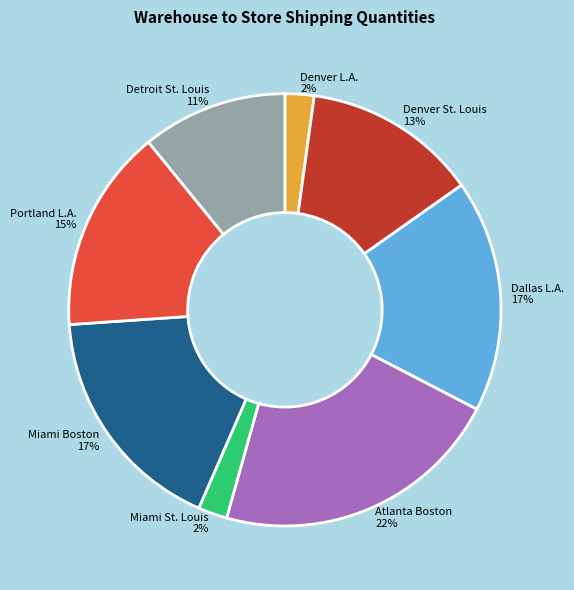

What is the largest slice in the pie chart?

Atlanta Boston